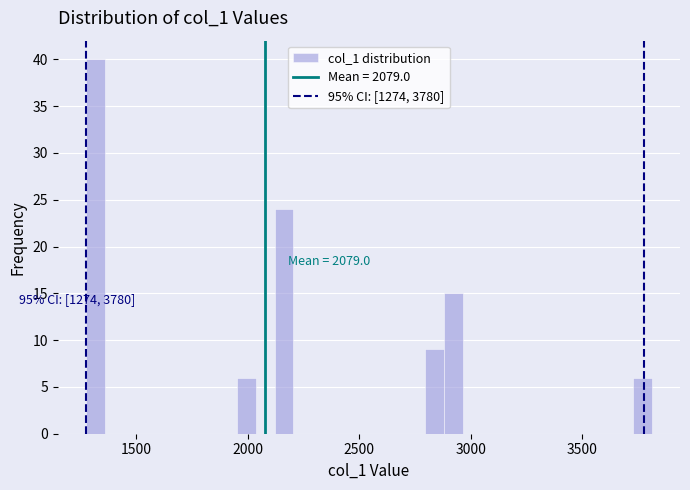

Read against the x-axis, roughly where is the centre of the tallest bar?

1300